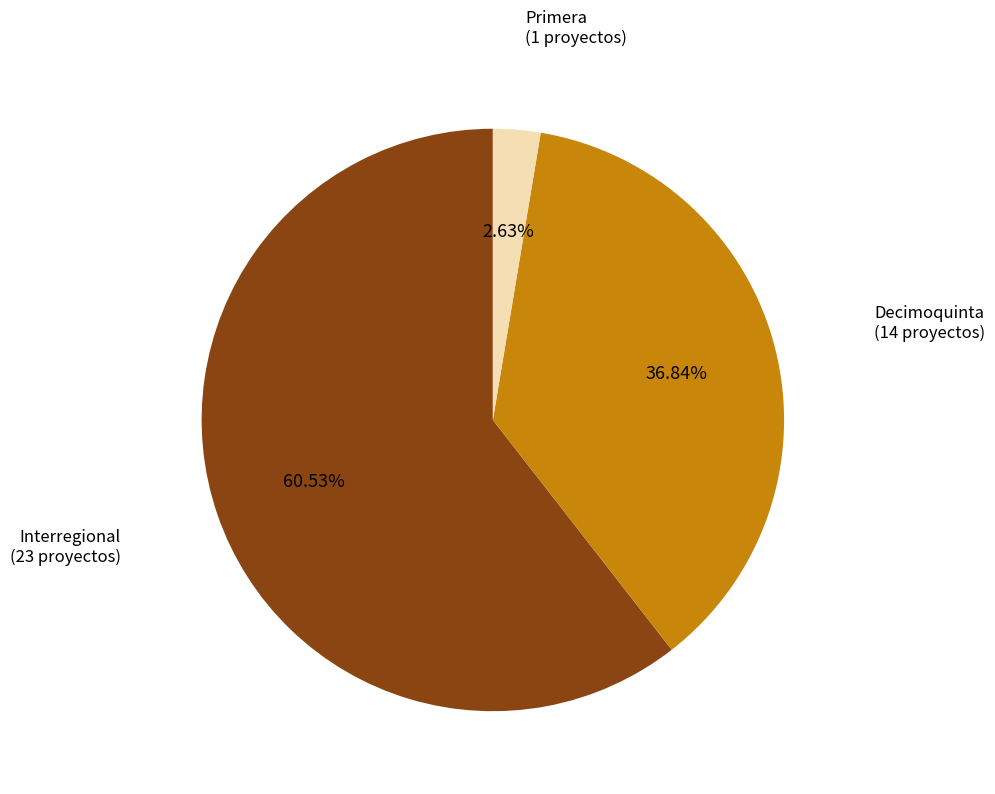

Approximately how many times larger is the value at Interregional compared to Primera?

23.0